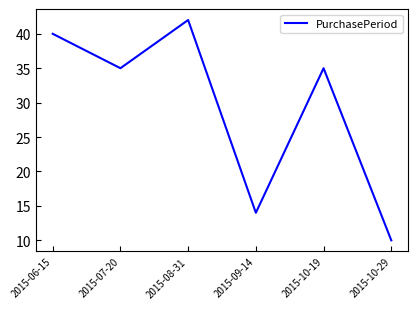

The chart shows a value of 6 at 2015-10-29. True or false?

False